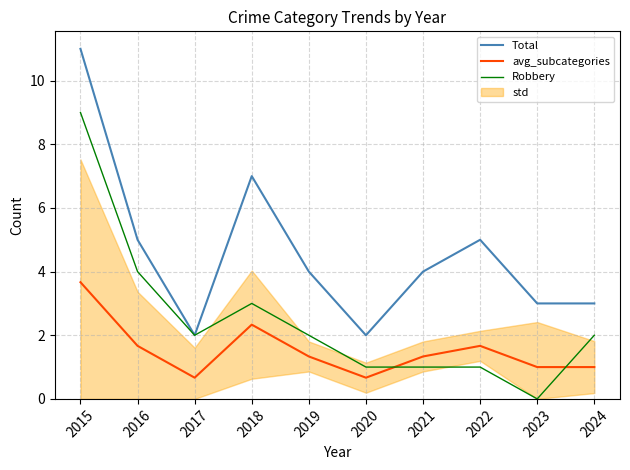

What is the spread (max minus min) of values at 2022?

4.0